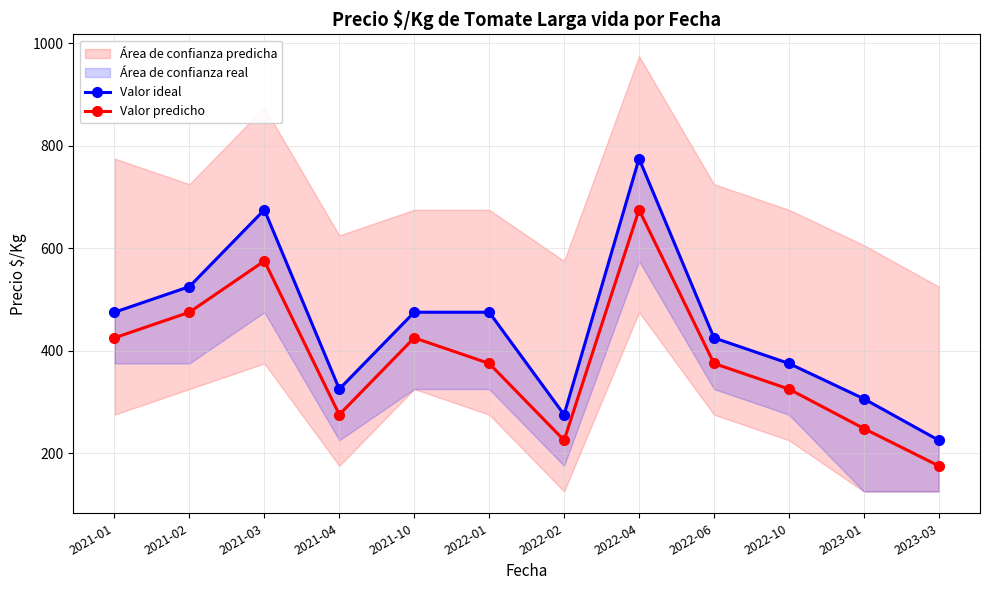

How many interior local valleys does the Valor predicho series have?

2